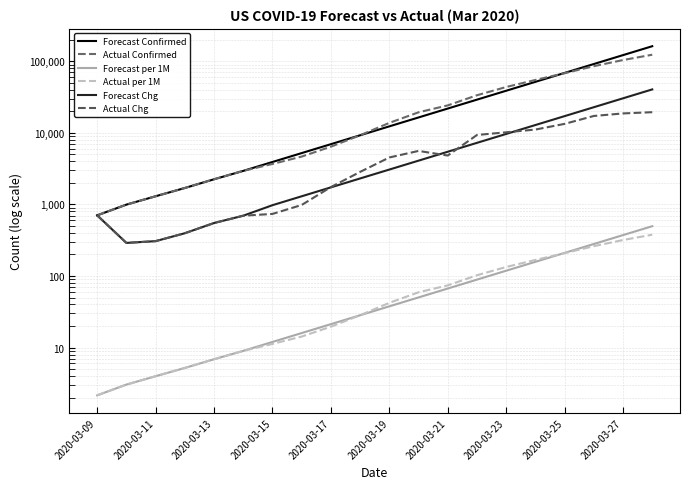

True or false: Forecast per 1M has more than 2 interior local peaks.

False